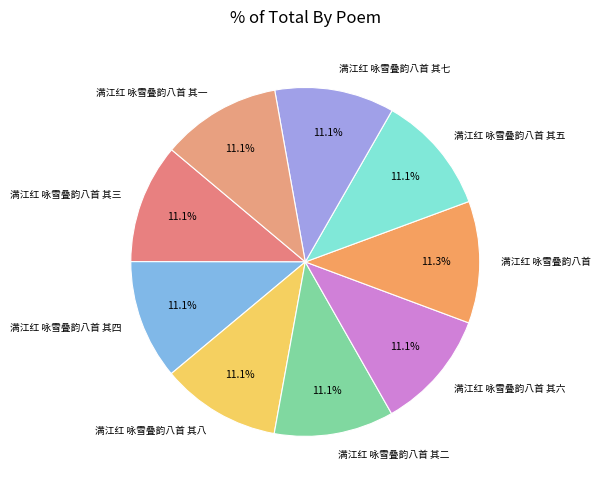

Do 满江红 咏雪叠韵八首 其三 and 满江红 咏雪叠韵八首 其二 together represent more than half of the pie?

No